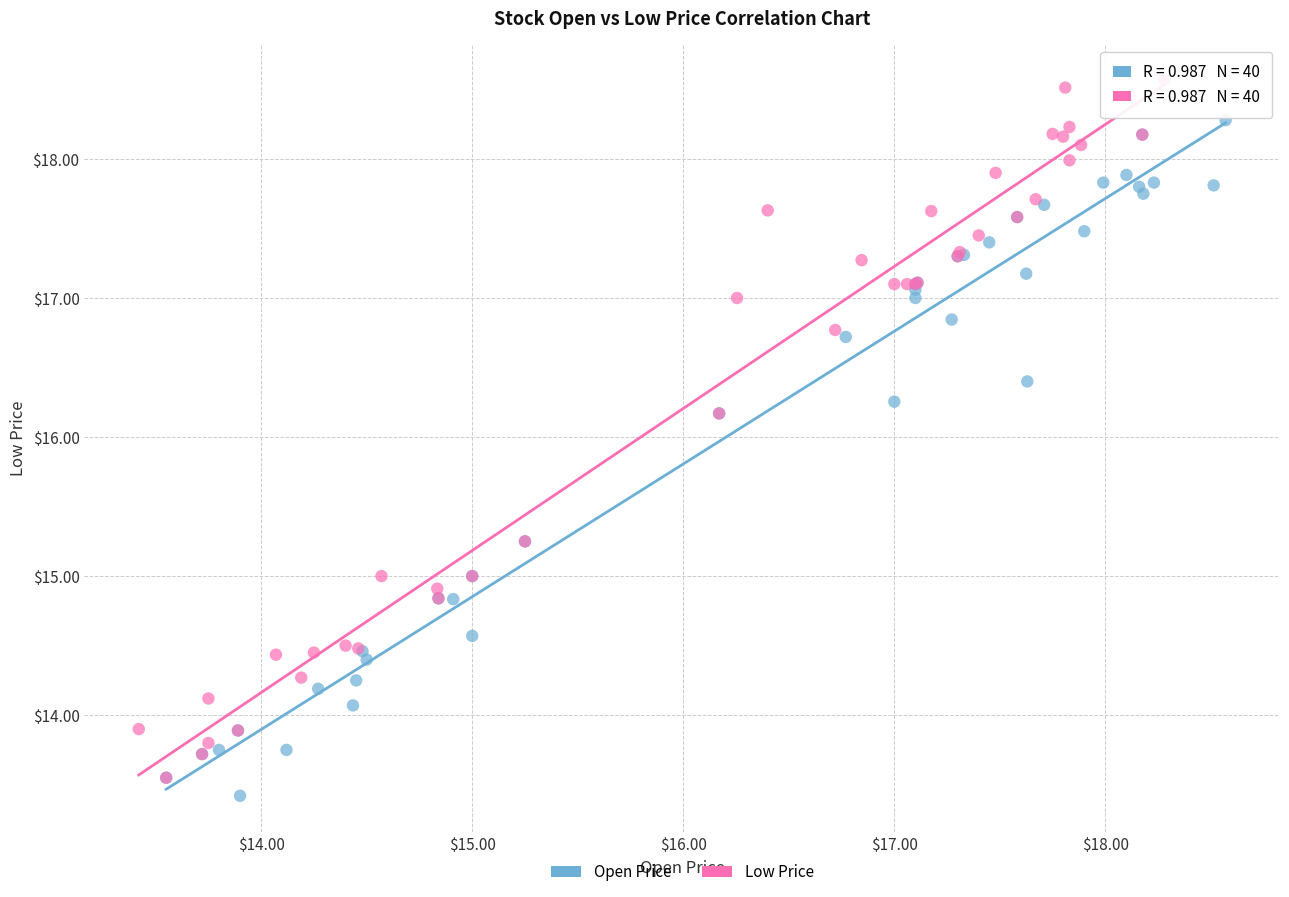

Which series has the widest spread of Y values?

Low Price